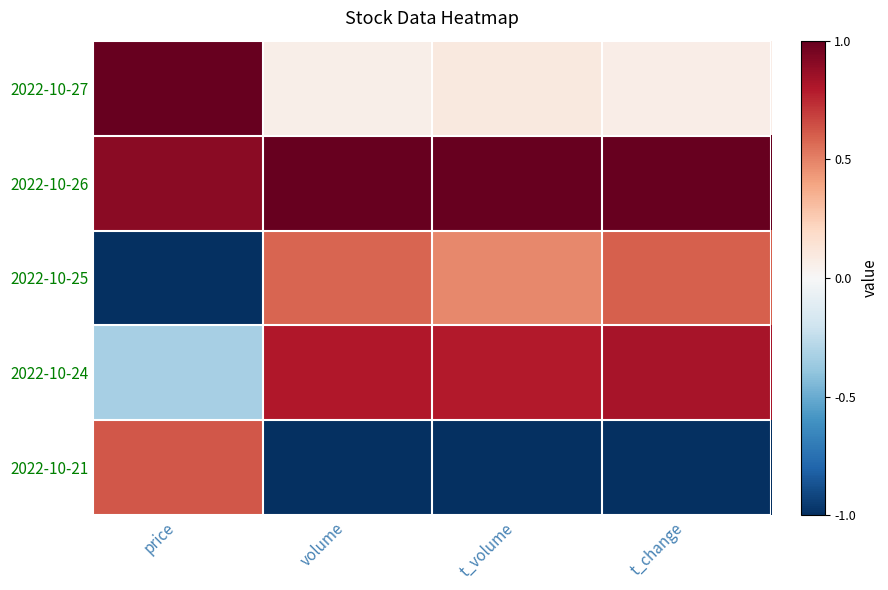

What is the total value across all series at price?

1.2